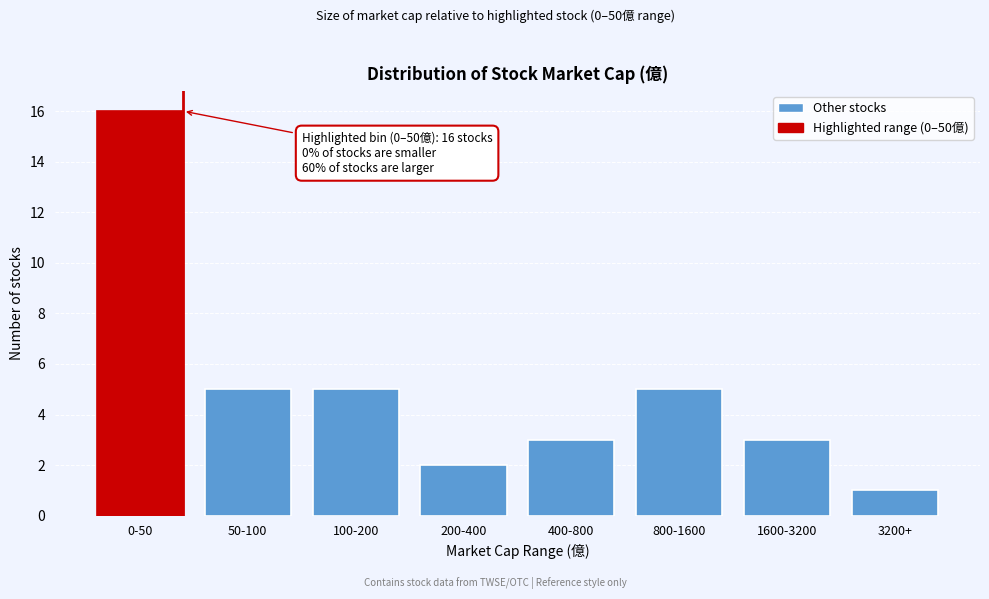

Reading right to left, transcribe all the data shown in this chart.

3200+=1	1600-3200=3	800-1600=5	400-800=3	200-400=2	100-200=5	50-100=5	0-50=16